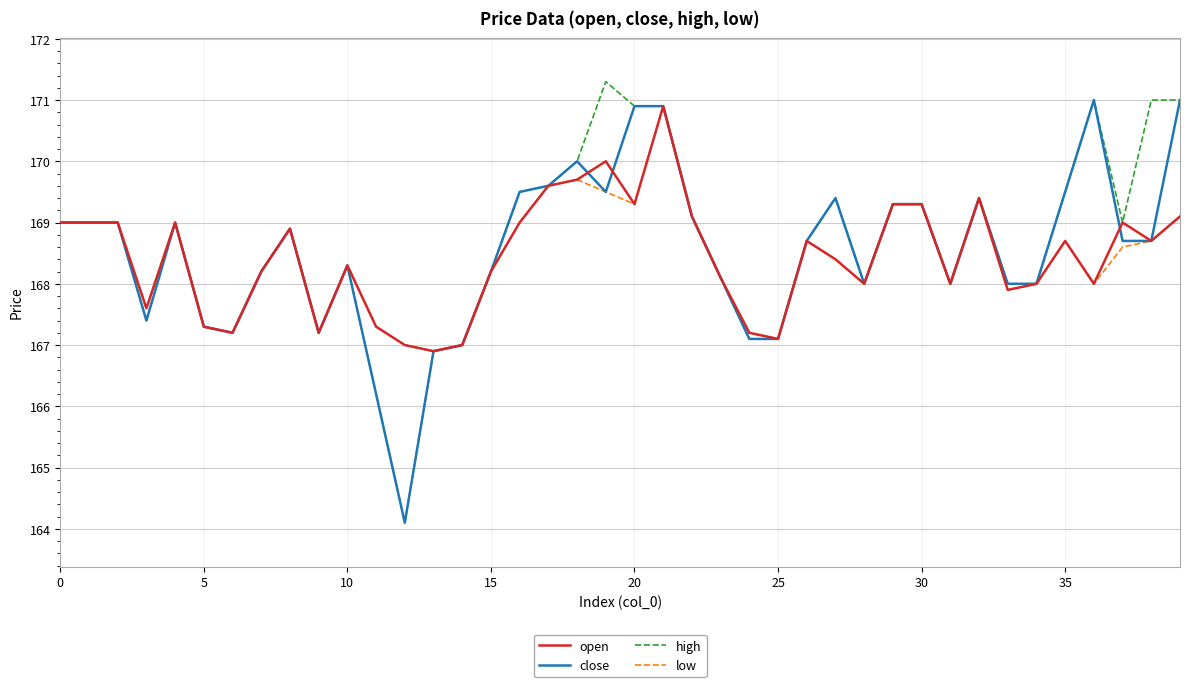

Reading left to right, what are all the values shown in this chart?

open: 169.0	169.0	169.0	167.6	169.0	167.3	167.2	168.2	168.9	167.2	168.3	167.3	167.0	166.9	167.0	168.2	169.0	169.6	169.7	170.0	169.3	170.9	169.1	168.1	167.2	167.1	168.7	168.4	168.0	169.3	169.3	168.0	169.4	167.9	168.0	168.7	168.0	169.0	168.7	169.1
close: 169.0	169.0	169.0	167.4	169.0	167.3	167.2	168.2	168.9	167.2	168.3	166.2	164.1	166.9	167.0	168.2	169.5	169.6	170.0	169.5	170.9	170.9	169.1	168.1	167.1	167.1	168.7	169.4	168.0	169.3	169.3	168.0	169.4	168.0	168.0	169.5	171.0	168.7	168.7	171.0
high: 169.0	169.0	169.0	167.6	169.0	167.3	167.2	168.2	168.9	167.2	168.3	167.3	167.0	166.9	167.0	168.2	169.5	169.6	170.0	171.3	170.9	170.9	169.1	168.1	167.2	167.1	168.7	169.4	168.0	169.3	169.3	168.0	169.4	168.0	168.0	169.5	171.0	169.0	171.0	171.0
low: 169.0	169.0	169.0	167.4	169.0	167.3	167.2	168.2	168.9	167.2	168.3	166.2	164.1	166.9	167.0	168.2	169.0	169.6	169.7	169.5	169.3	170.9	169.1	168.1	167.1	167.1	168.7	168.4	168.0	169.3	169.3	168.0	169.4	167.9	168.0	168.7	168.0	168.6	168.7	169.1